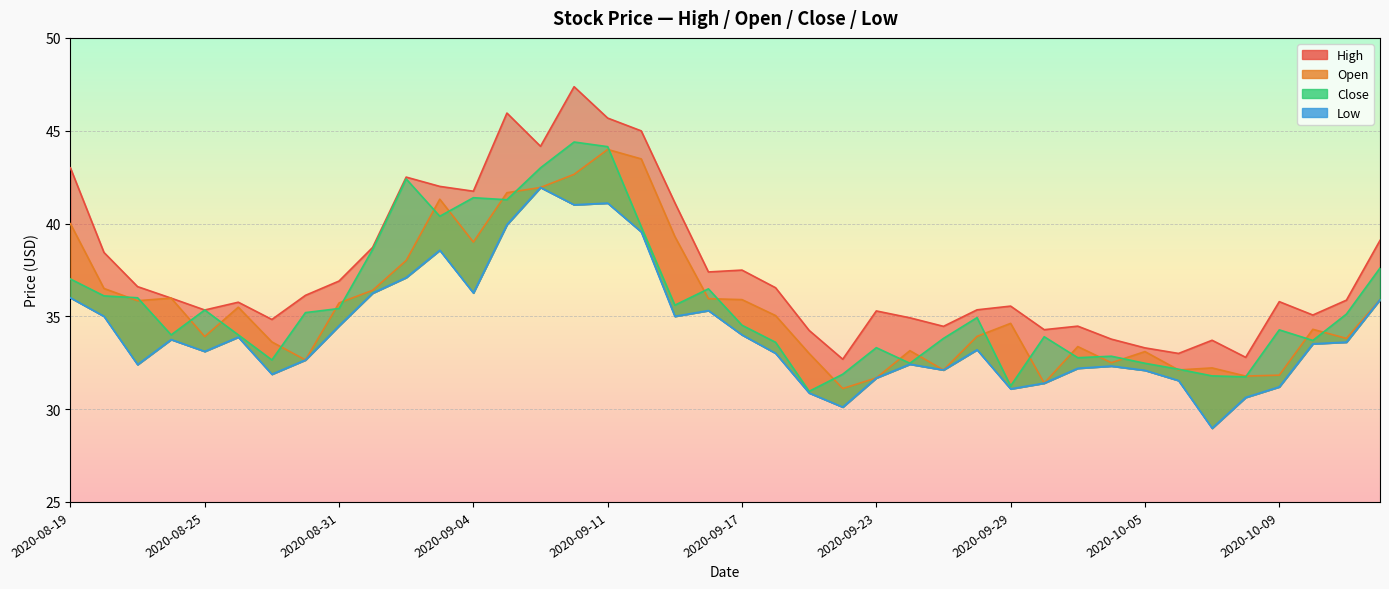

Is the value of Close at 2020-10-05 greater than the value of Open at 2020-09-01?

No